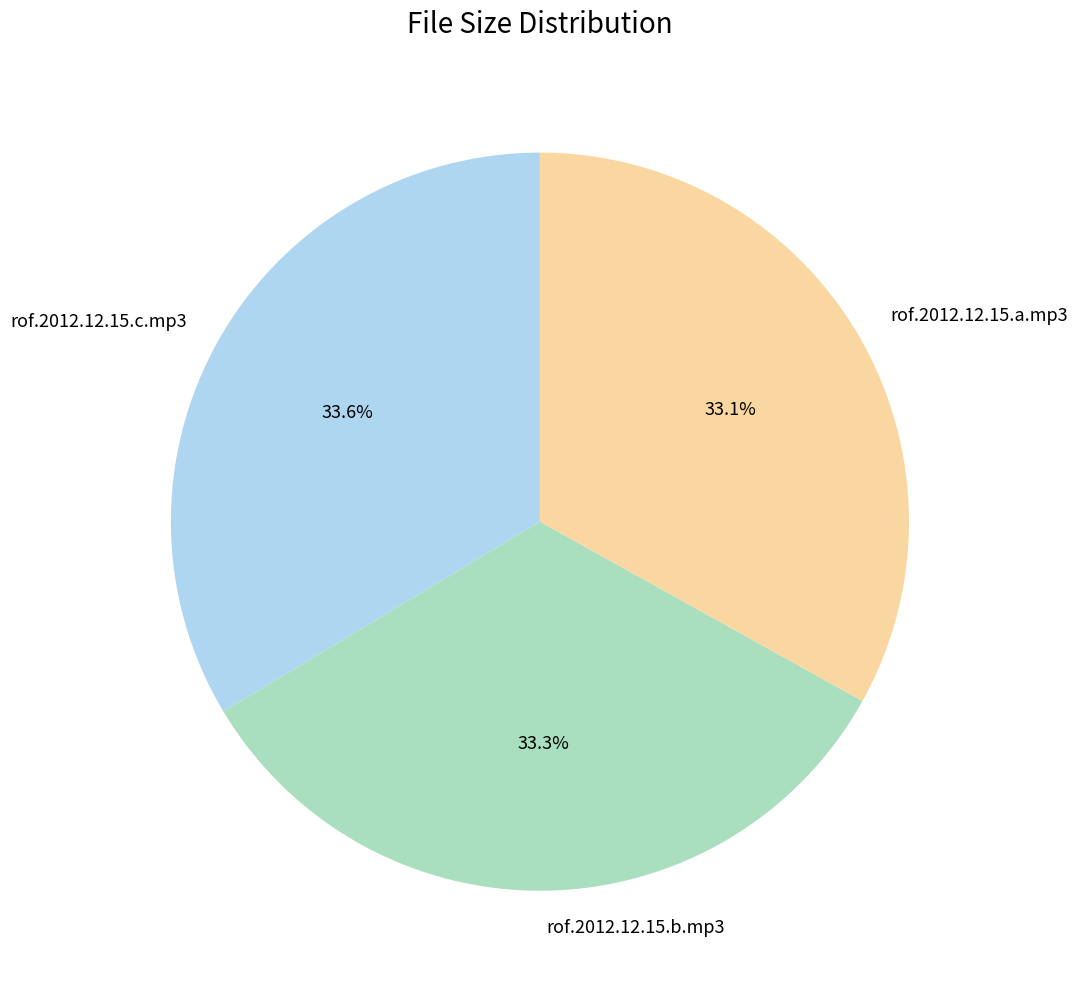

To the nearest percent, what portion does rof.2012.12.15.c.mp3 represent?

34%